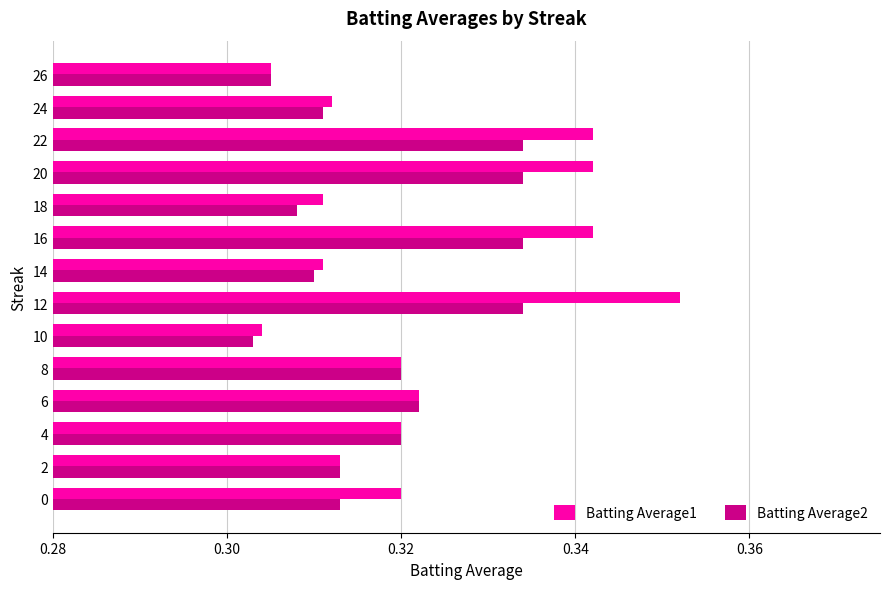

True or false: Batting Average1 has a value of 0.4 at 18.

False